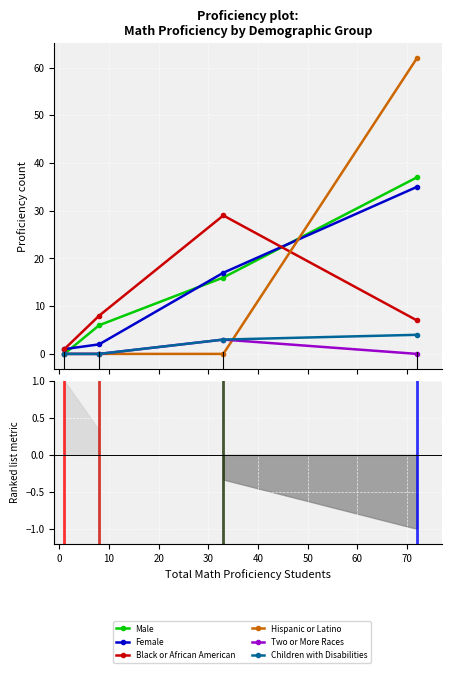

After their last crossing, which series has the higher values: # Math Proficiency - Black or African American or # Math Proficiency - Female?

# Math Proficiency - Female